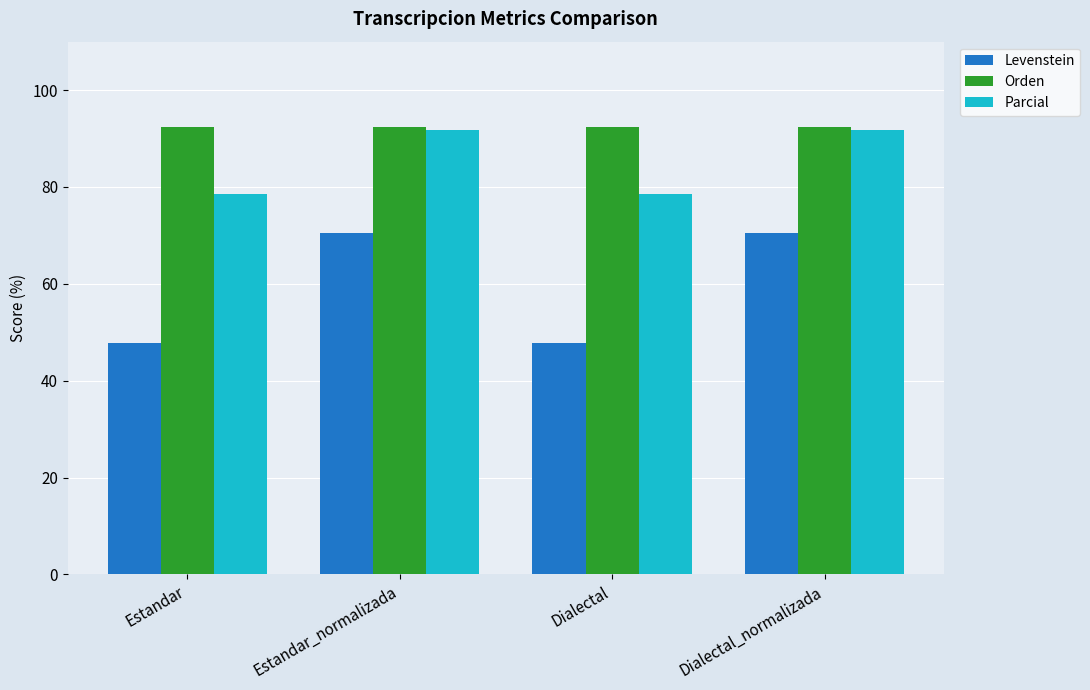

How many bars are there in total?

12